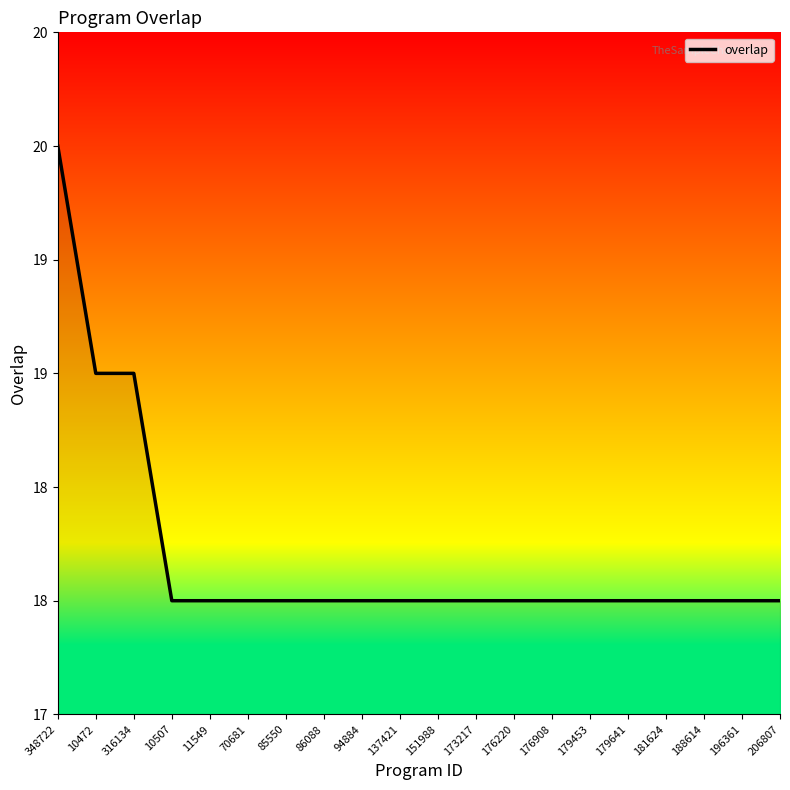

What is the average value?

18